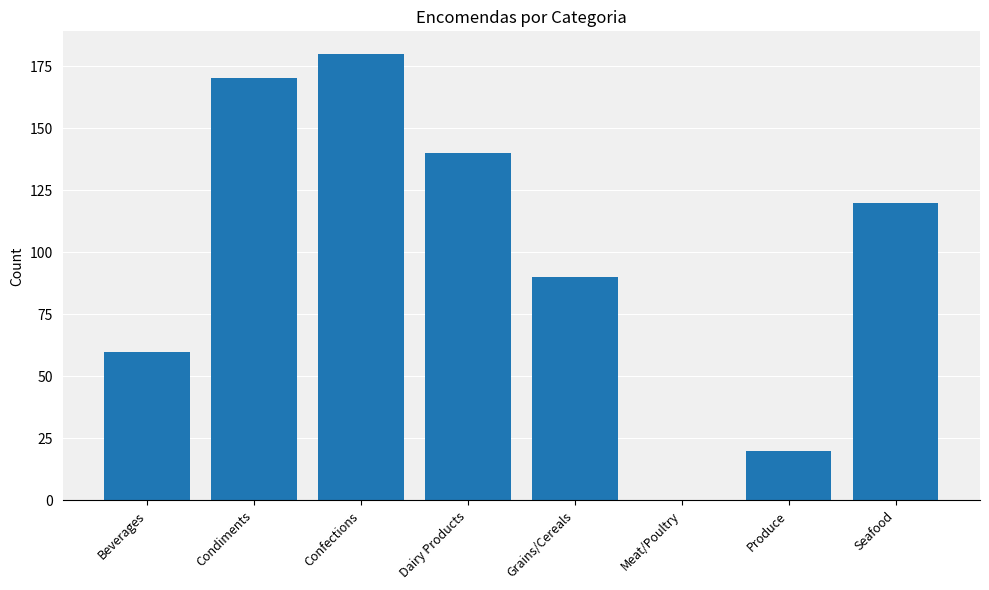

The value at Dairy Products is 242. True or false?

False